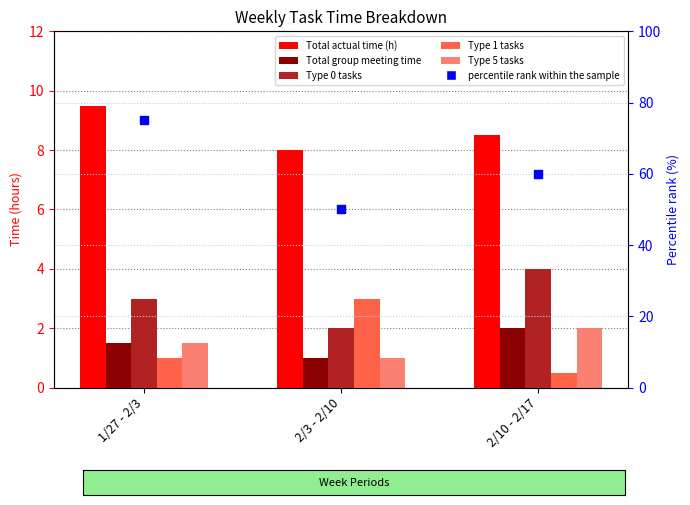

Is the value of Type 1 tasks at 1/27 - 2/3 greater than the value of Type 5 tasks at 2/10 - 2/17?

No